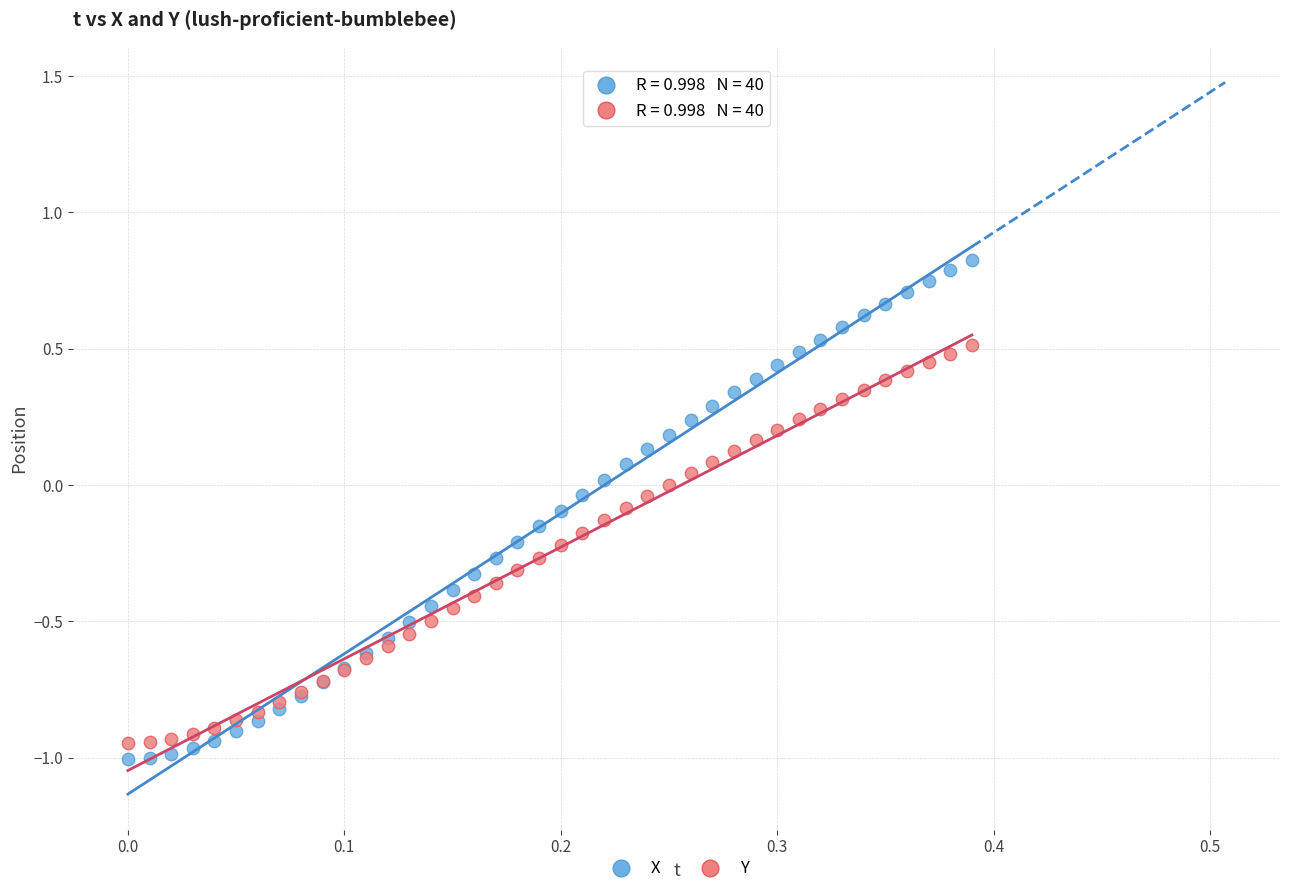

Which series contains the highest Y value?

X